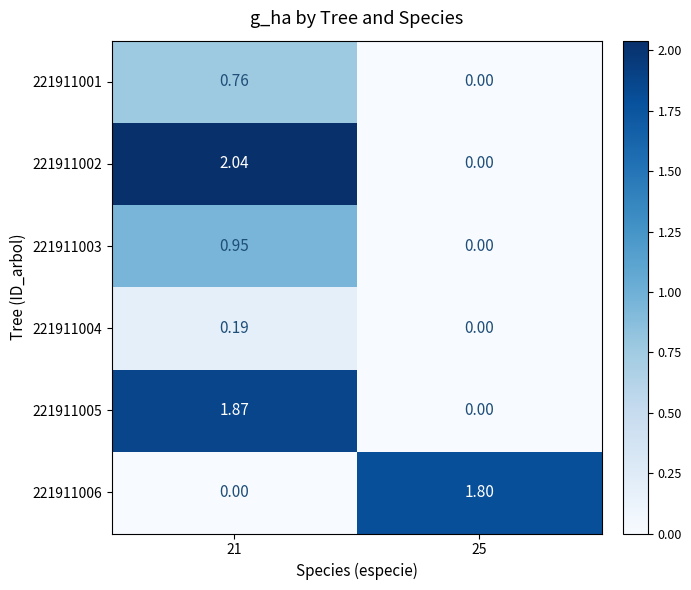

Is the value of 221911001 at 25 greater than the value of 221911004 at 21?

No